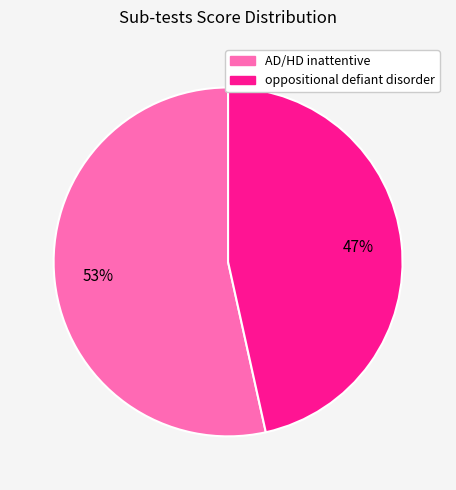

Do AD/HD inattentive and oppositional defiant disorder together represent more than half of the pie?

Yes